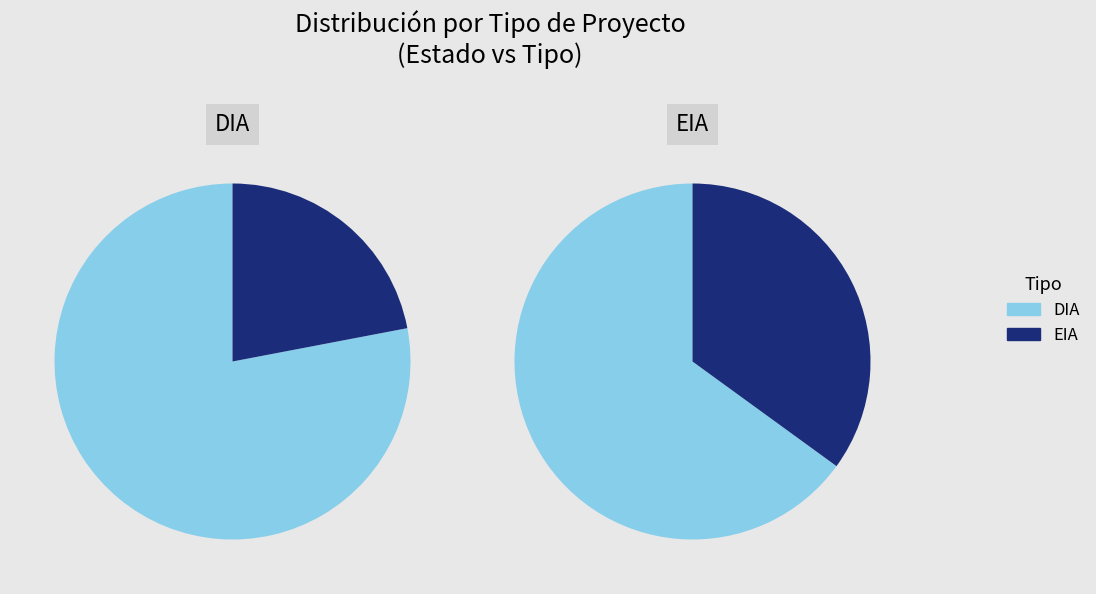

What is the majority slice?

DIA